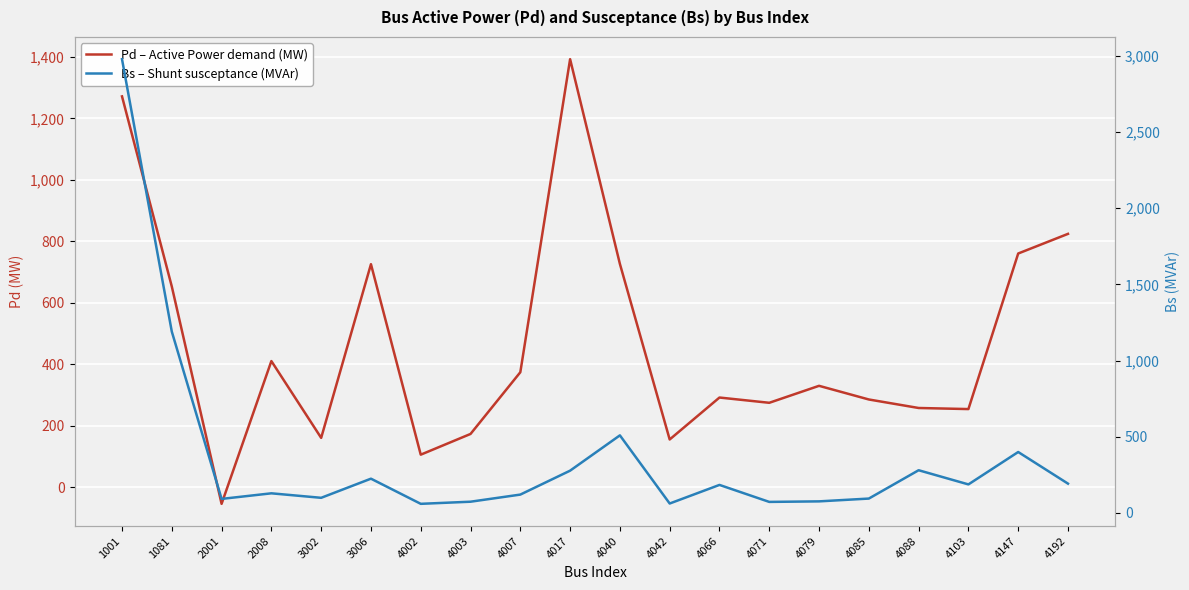

Rank the series at 4088 from highest to lowest value.

Bs – Shunt susceptance (MVAr), Pd – Active Power demand (MW)